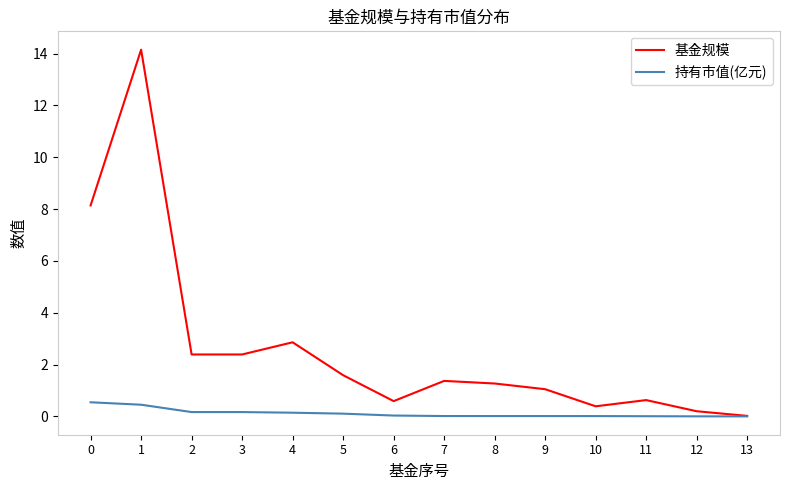

What is the spread (max minus min) of values at 1?

13.7